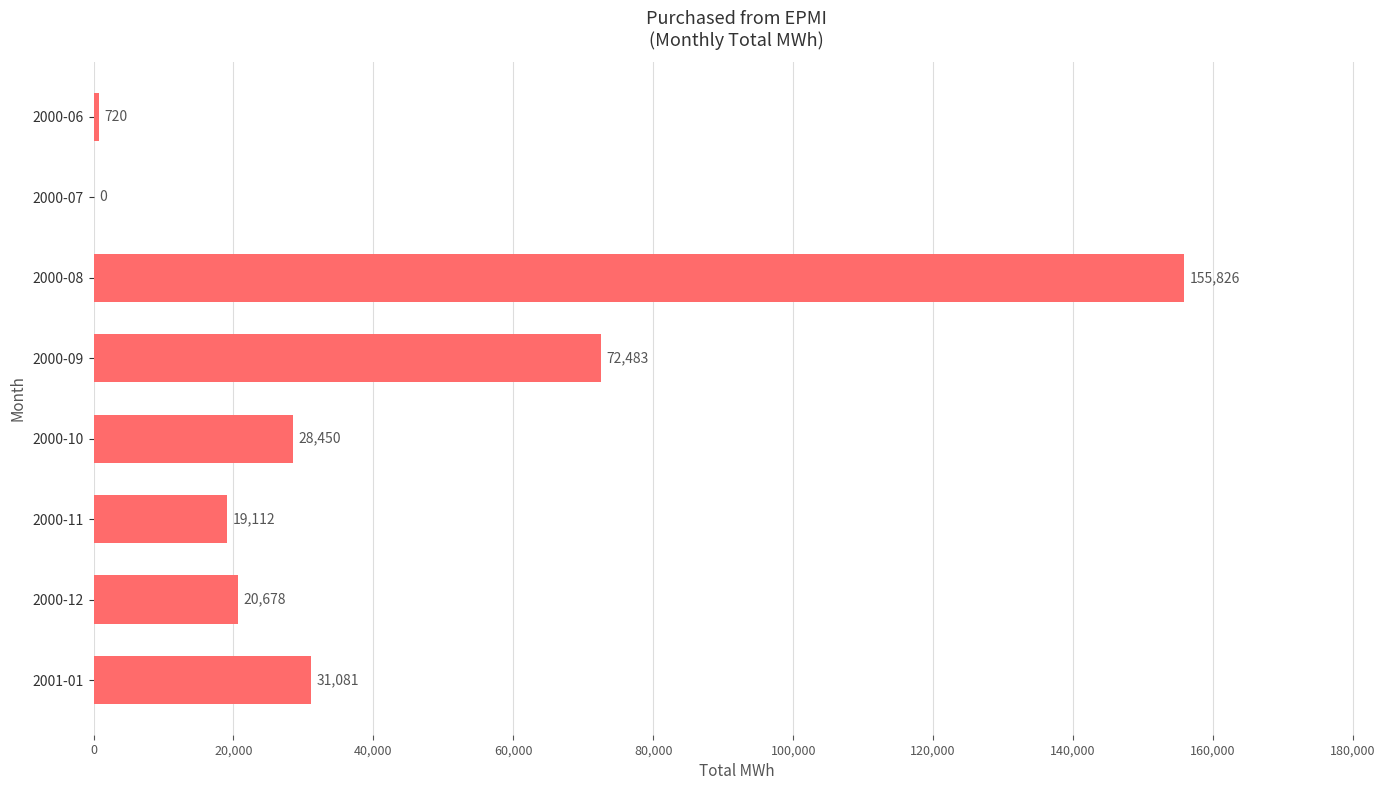

What is the sum of the values at 2000-06 and 2000-10?

29170